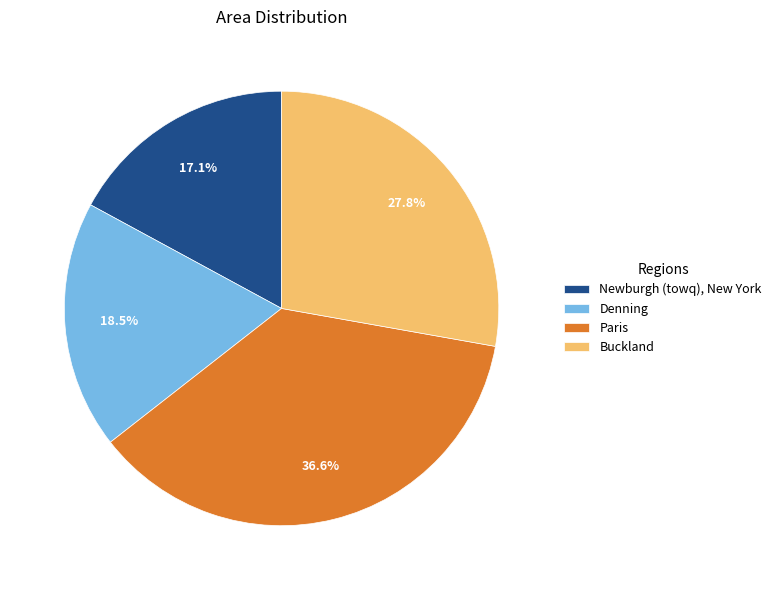

To the nearest percent, what is the difference between the Denning and Newburgh (towq), New York slice percentages?

1%